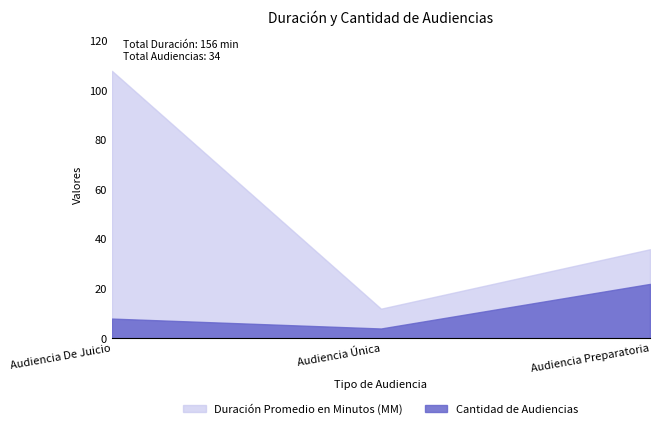

What is the greatest value displayed?

108